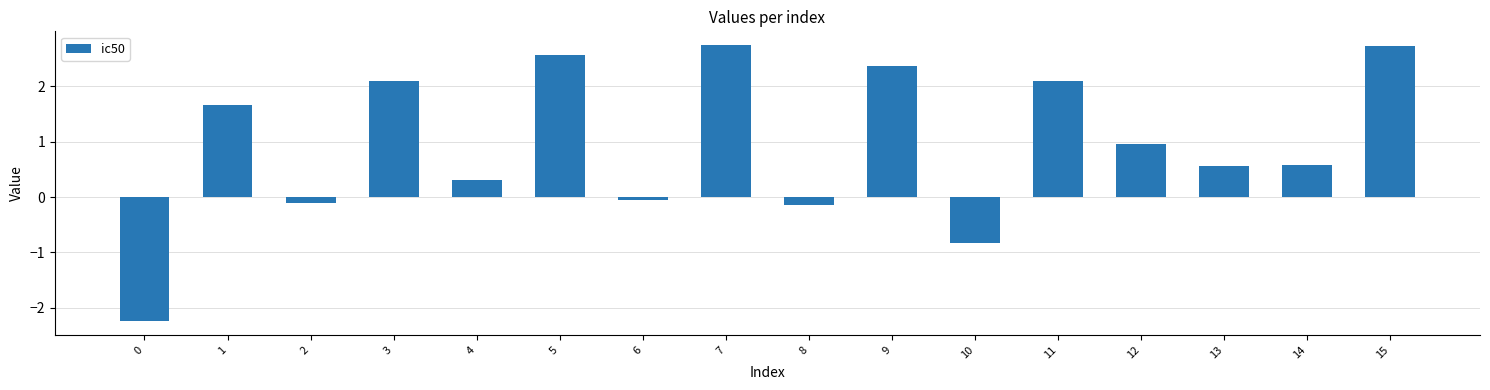

Are the bars horizontal?

No